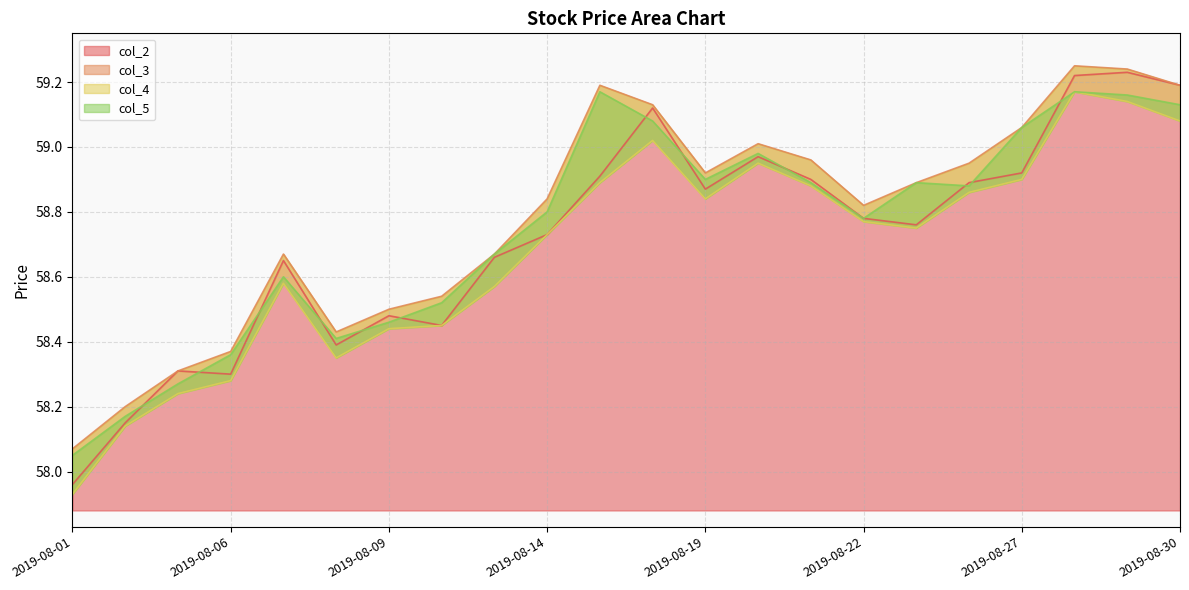

How many data points in col_4 are less than 58?

1